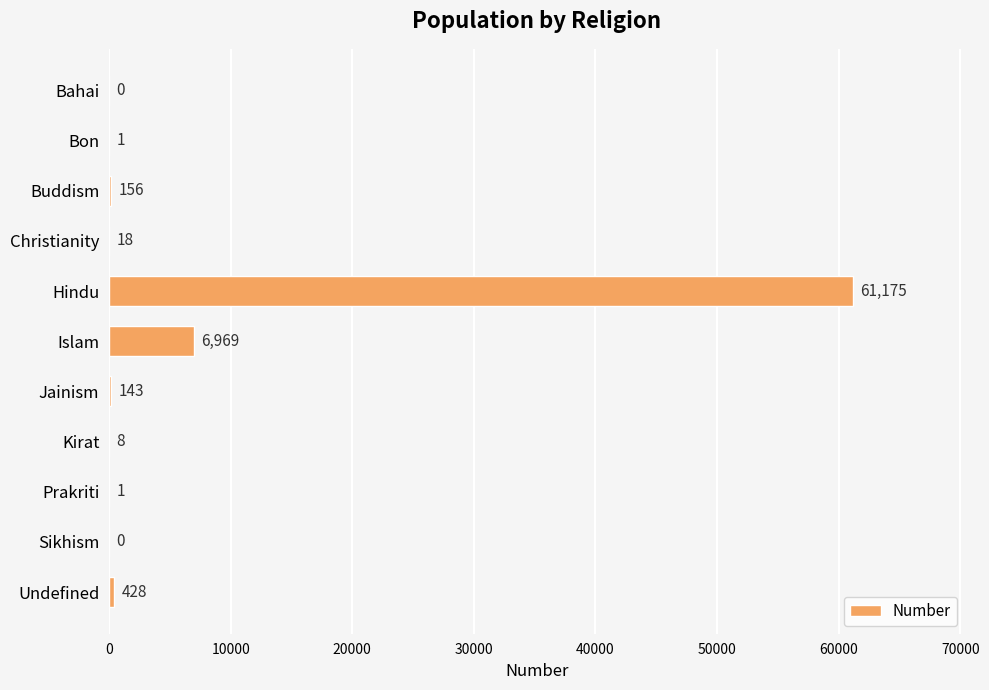

Which category has the highest value across all series?

Hindu